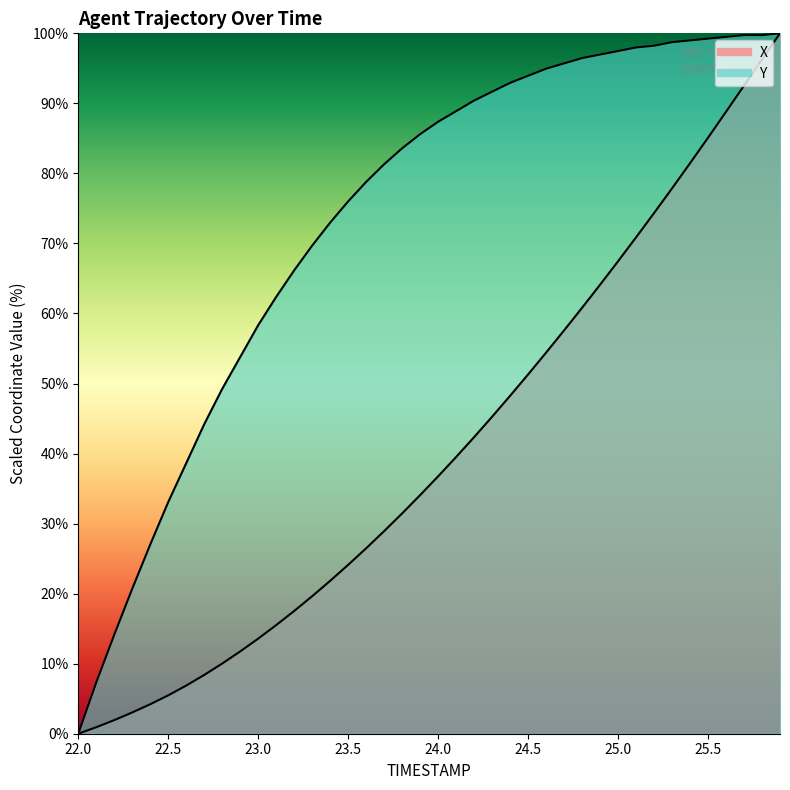

List the series in order of their peak value, highest first.

X, Y